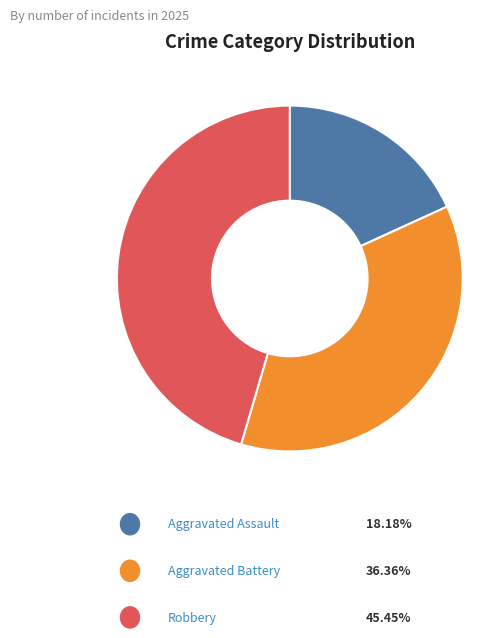

What is the change in value from Aggravated Battery to Robbery?

+1